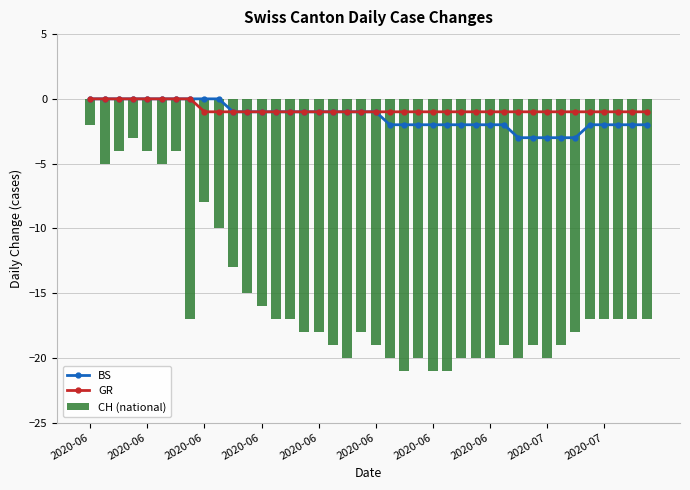

What is the spread (max minus min) of values at 27?

19